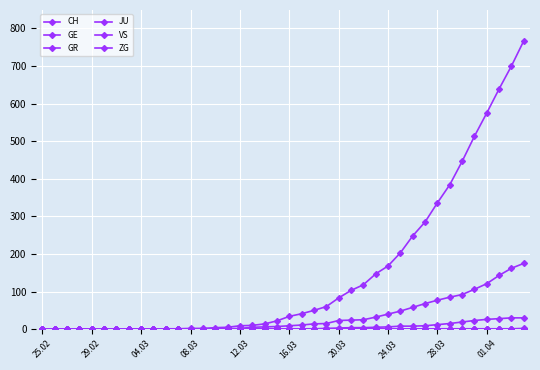

What is the maximum value for GE?

175